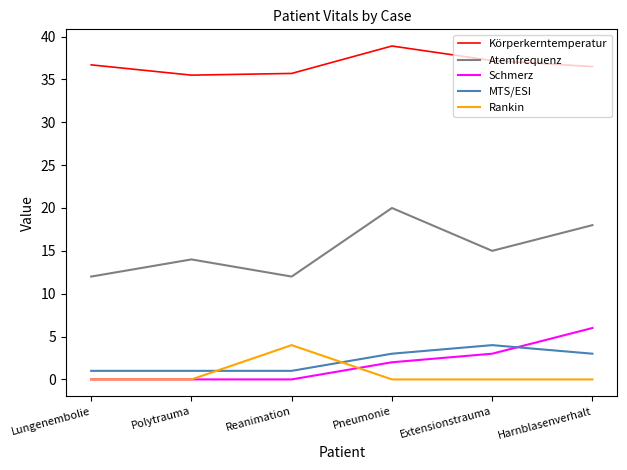

Which label corresponds to the largest value in the chart?

Pneumonie